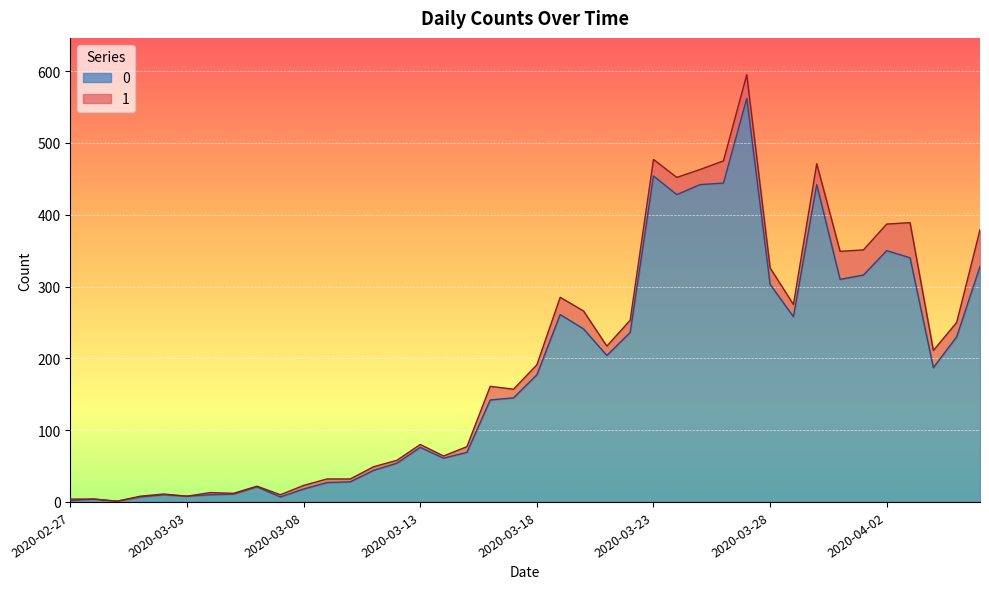

How many points are higher than both their immediate neighbors (excluding endpoints)?

9